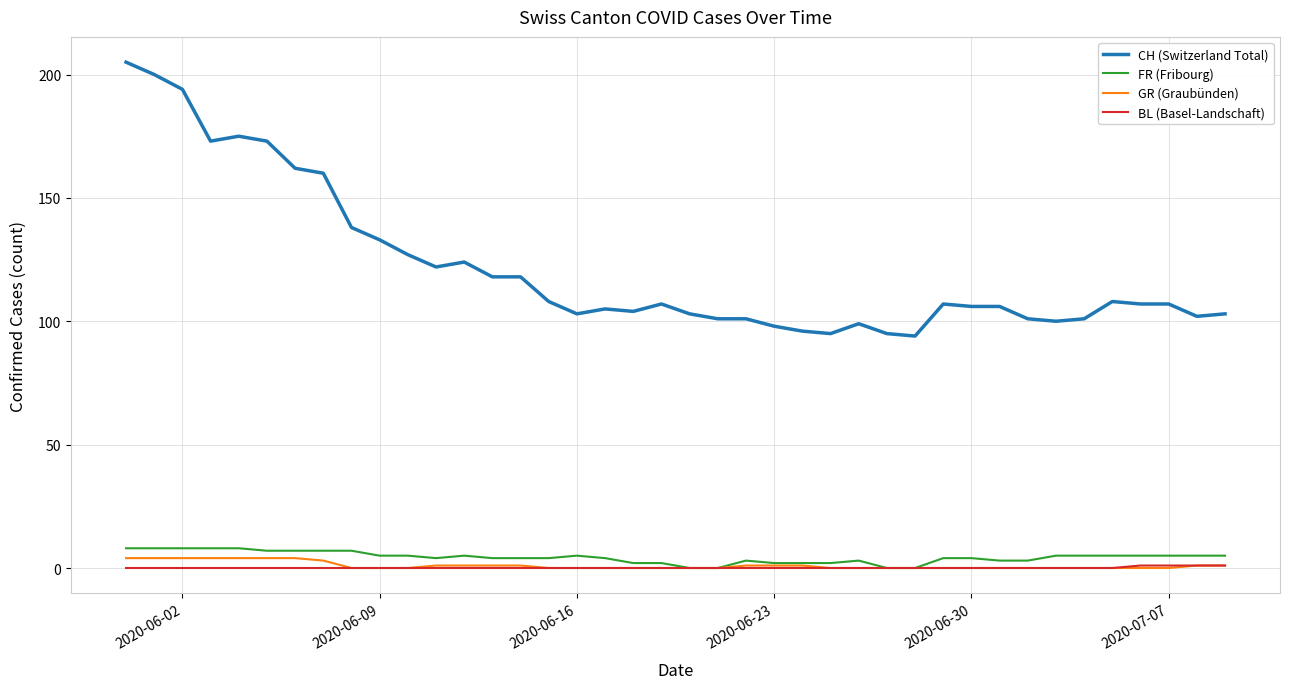

True or false: GR (Graubünden) and CH (Switzerland Total) cross at least once.

False